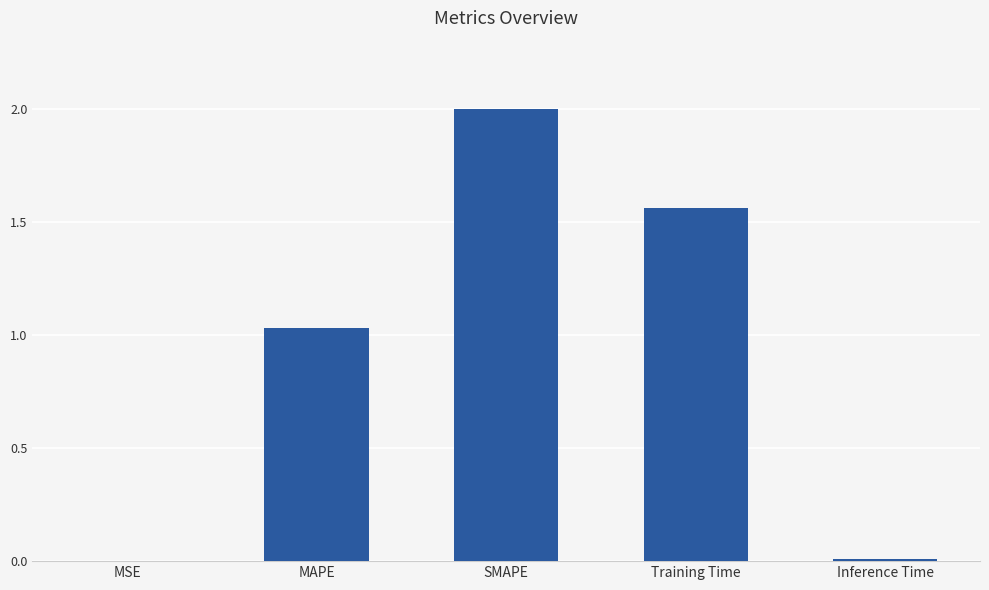

Where does the data first go above 1?

MAPE